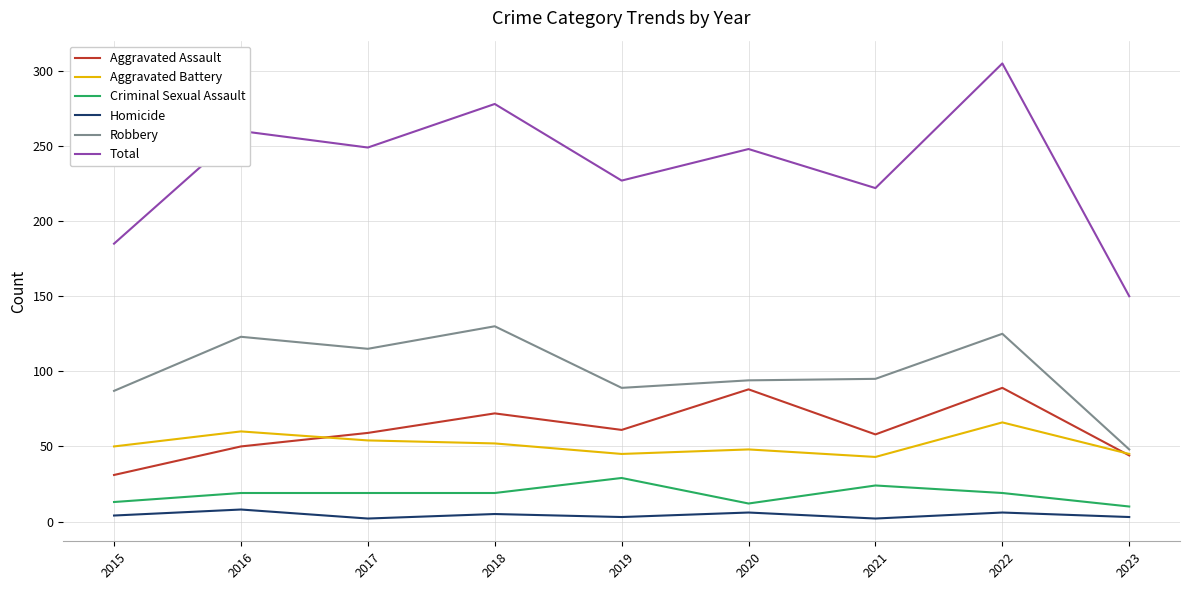

What is the minimum value for Aggravated Battery?

43